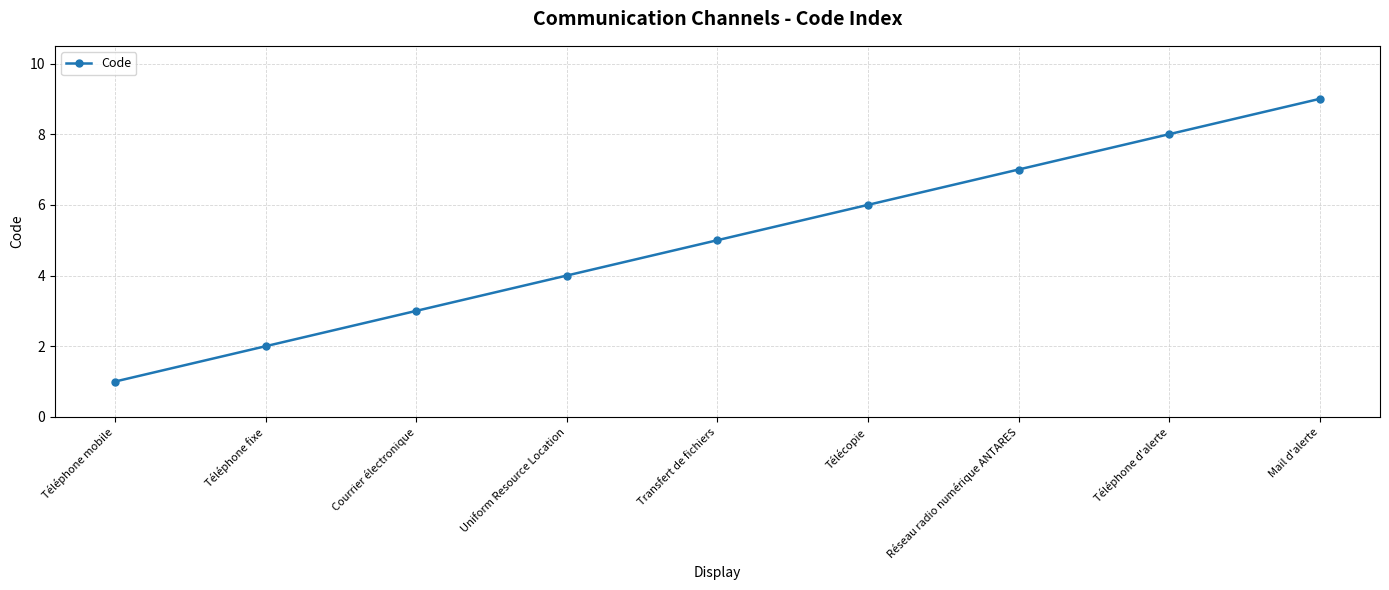

What is the ratio of the value at Télécopie to the value at Réseau radio numérique ANTARES?

0.9